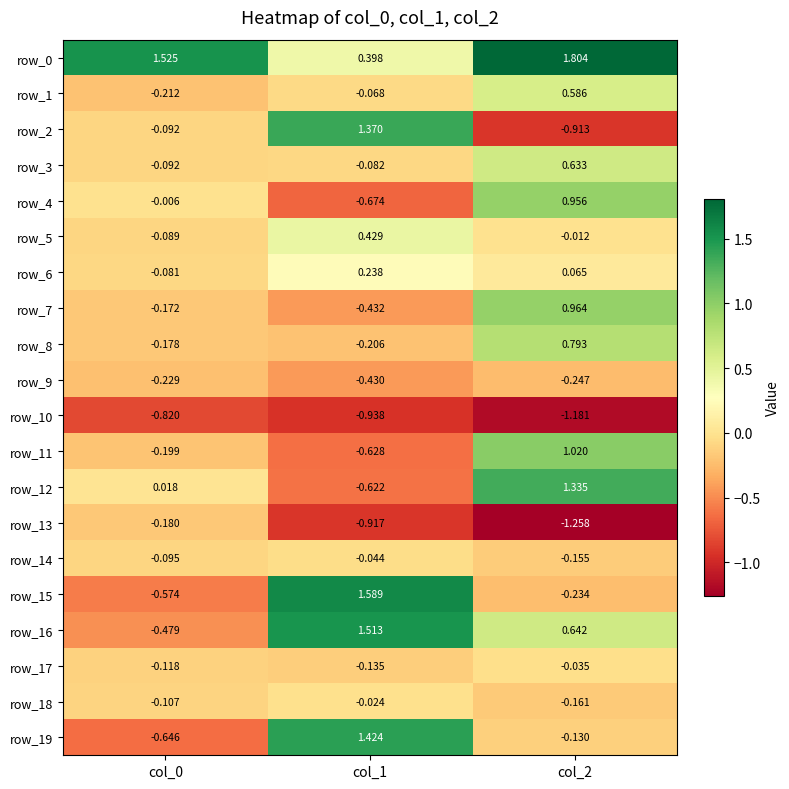

What is the average value of the row_7 series?

0.1